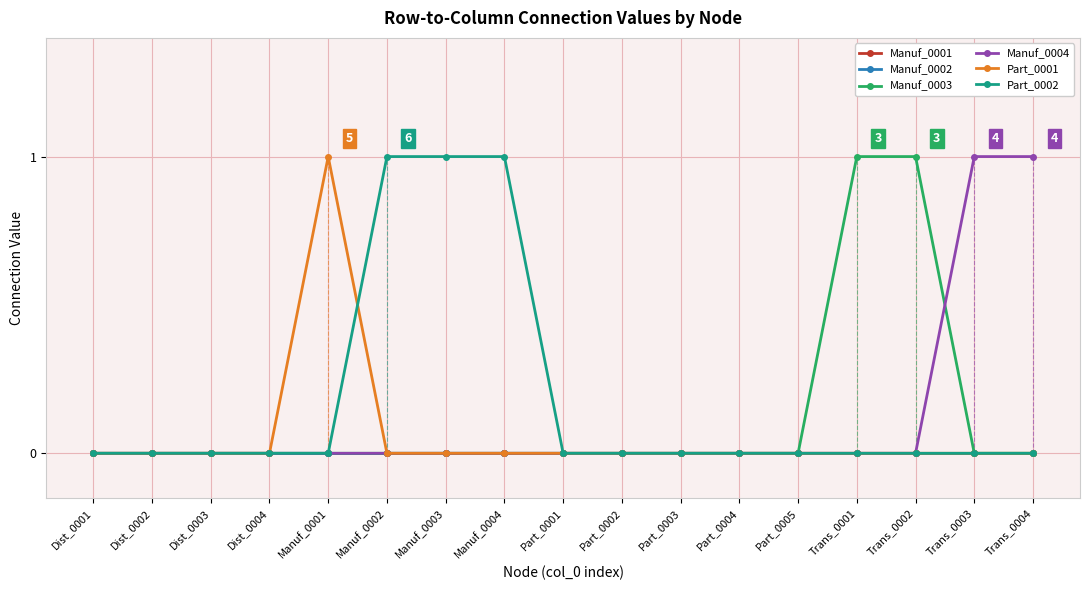

Is the value of Manuf_0002 at Trans_0004 greater than the value of Manuf_0001 at Dist_0003?

No